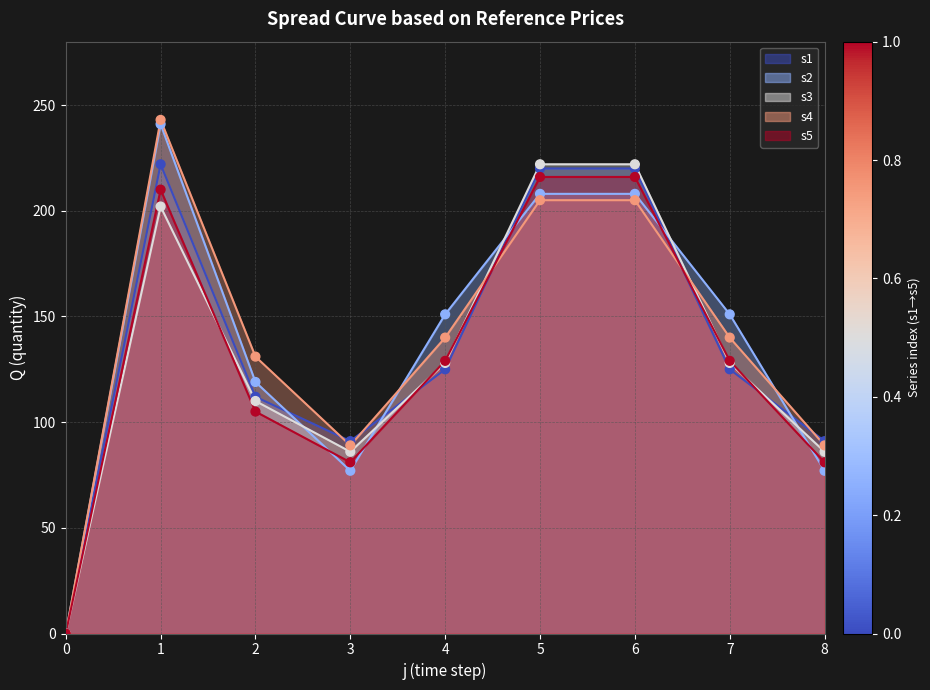

Which series has the widest spread of Y values?

scatter_s4